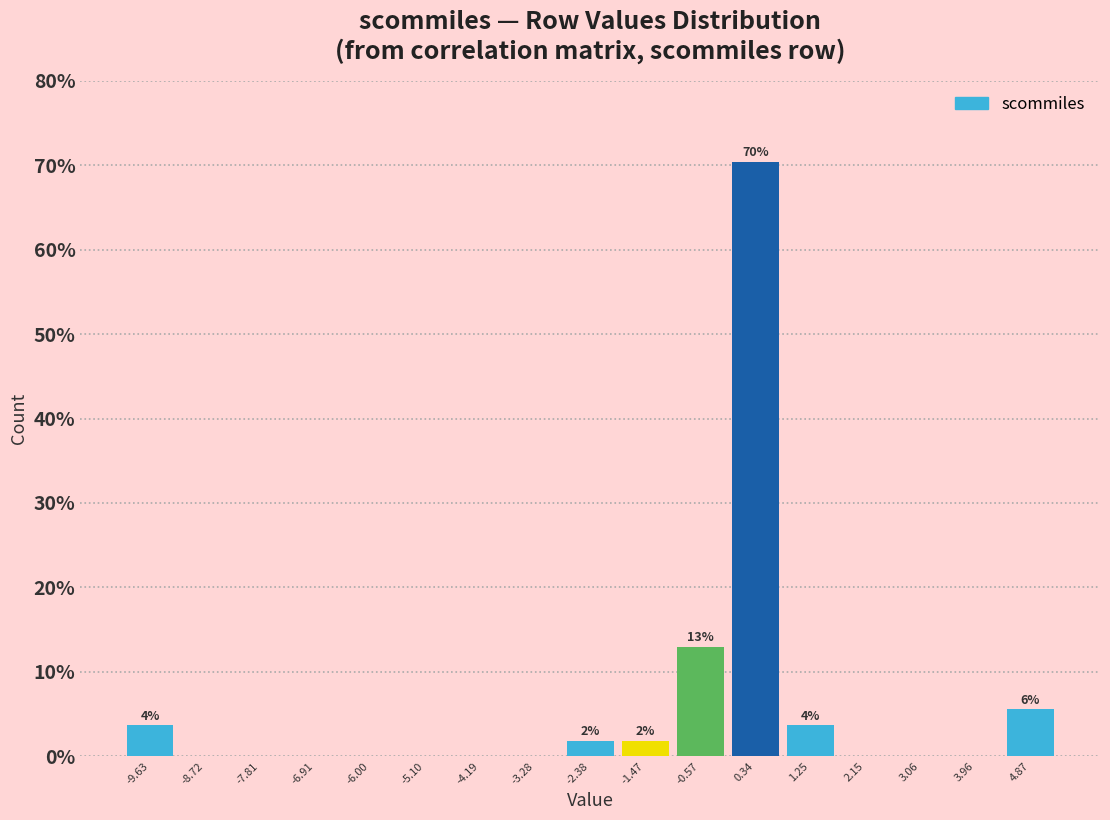

Which range on the x-axis has the tallest bar?

-0.1 to 0.8